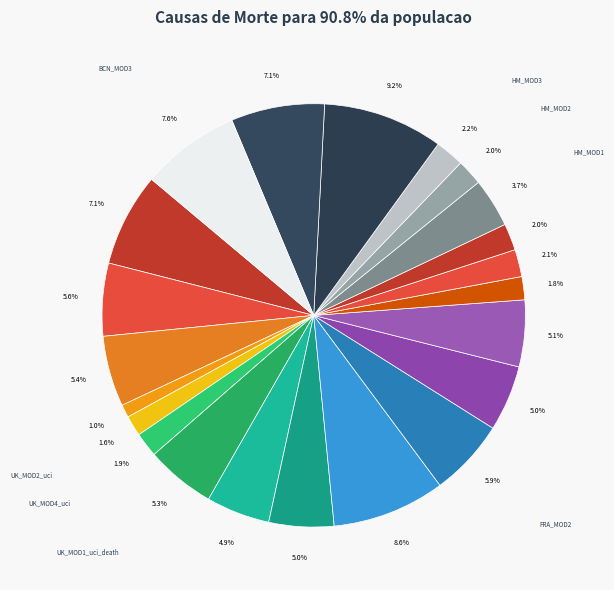

True or false: UK_MOD2 accounts for 6% of the total.

True